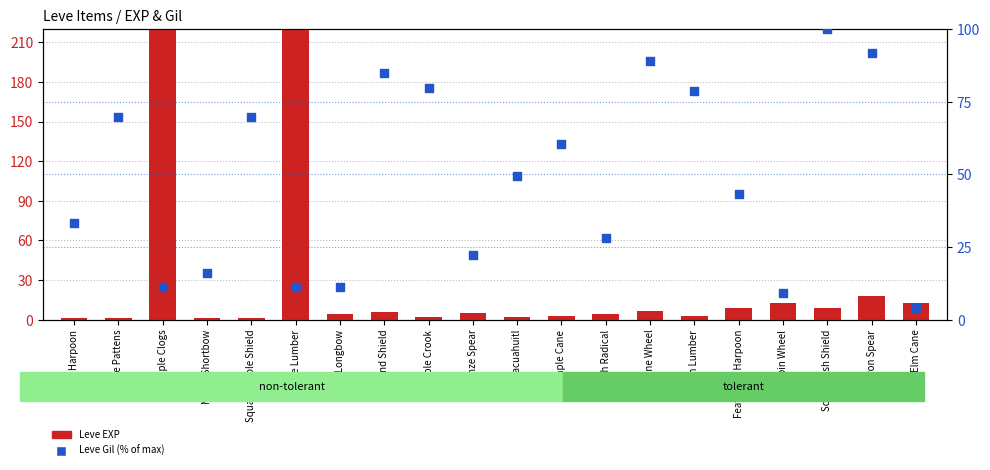

Is the value of Leve Gil (normalized) at Maple Clogs greater than the value of Leve EXP at Maple Longbow?

Yes